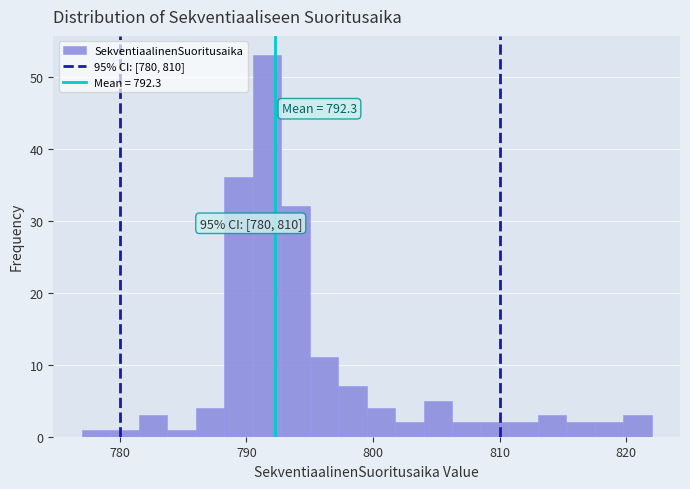

Around what value on the x-axis is the tallest bar? Give the approximate position of its centre, as read against the axis.

792